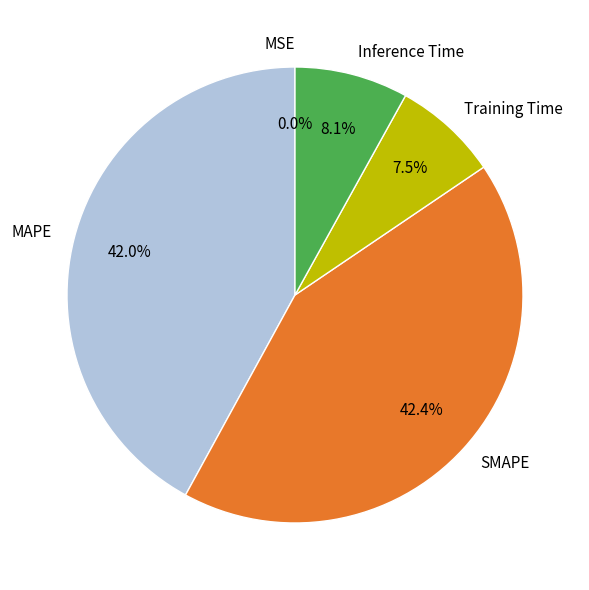

What percentage do MAPE and Training Time together represent?

49.5%